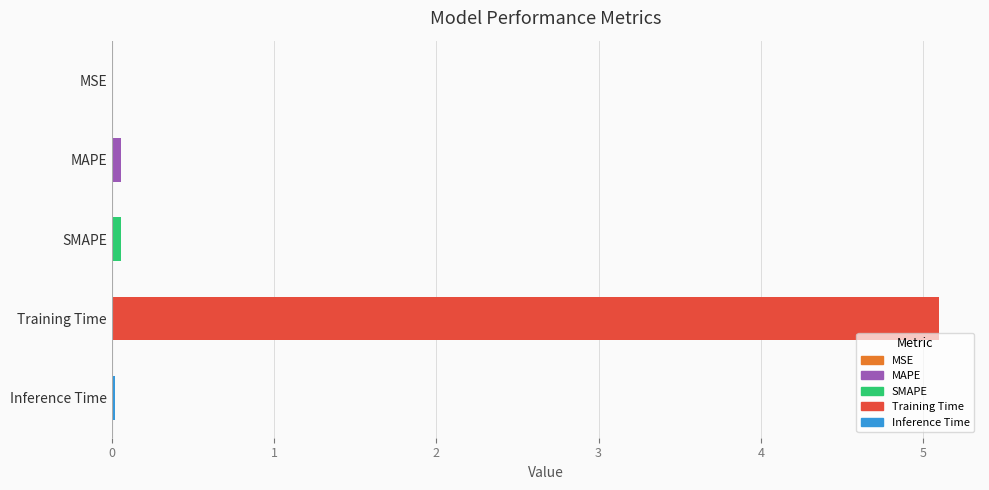

What is the greatest value displayed?

5.1